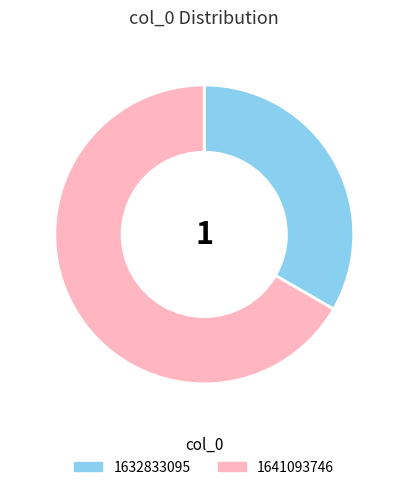

Does 1641093746 account for over 50% of the chart?

Yes